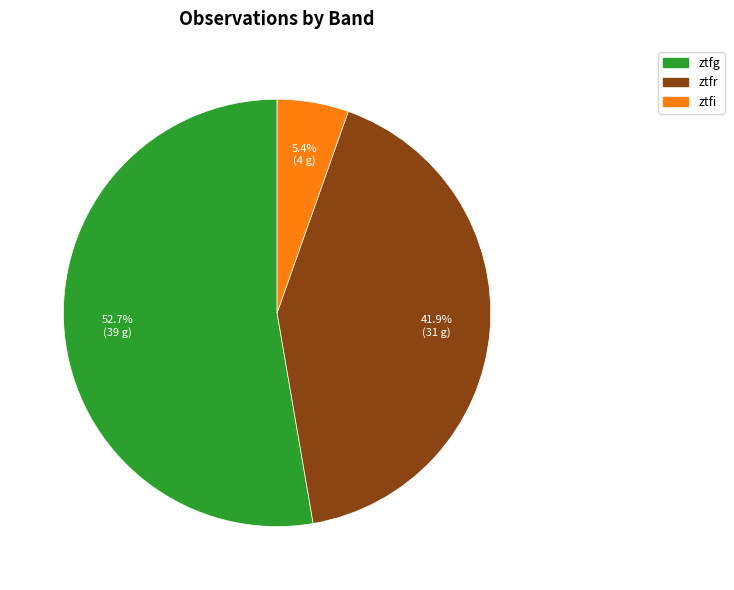

Is it true that ztfr is 42% of the pie?

True